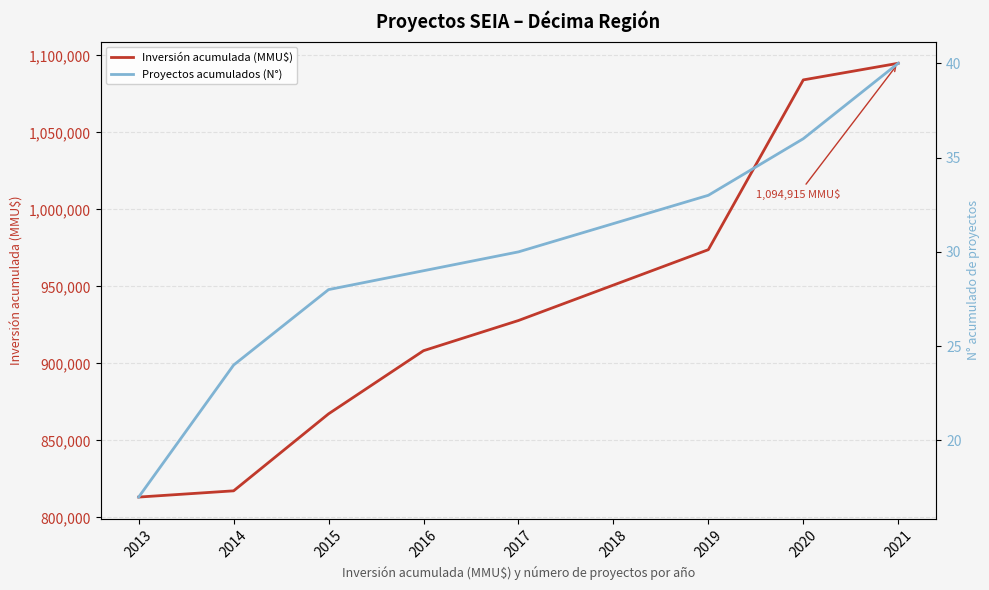

What is the maximum value for Inversión acumulada (MMU$)?

1094915